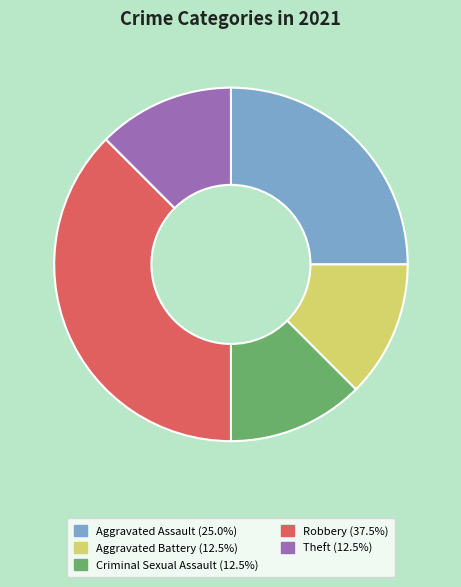

Does any single category account for the majority?

No